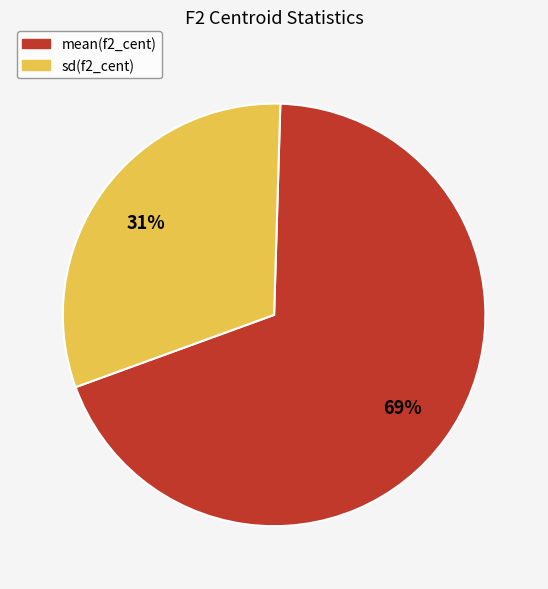

What is the majority slice?

mean(f2_cent)